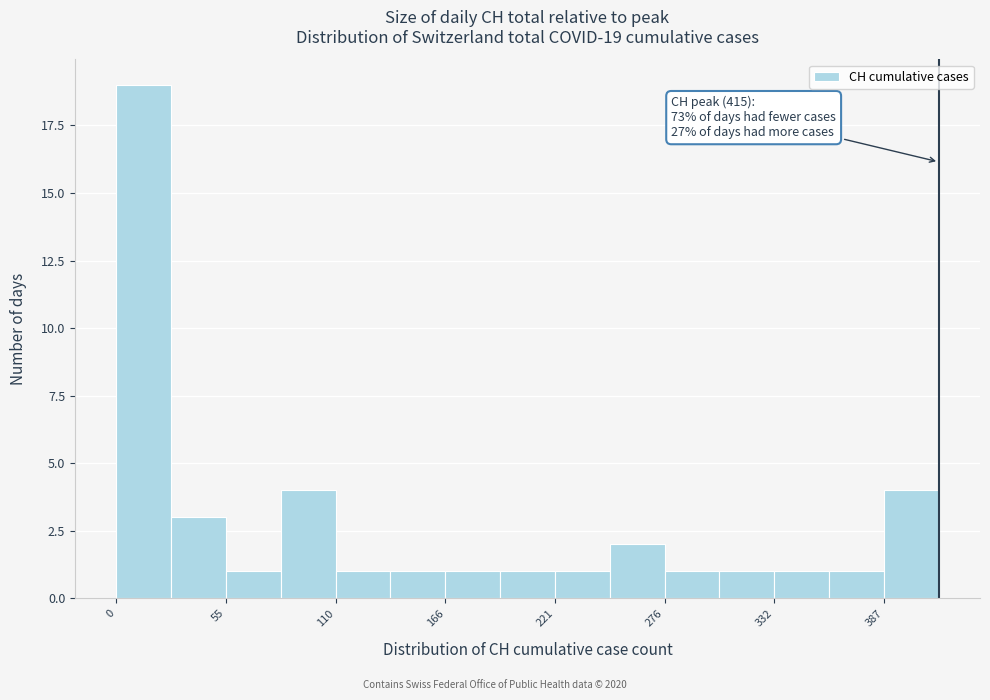

Read against the x-axis, roughly where is the centre of the tallest bar?

10